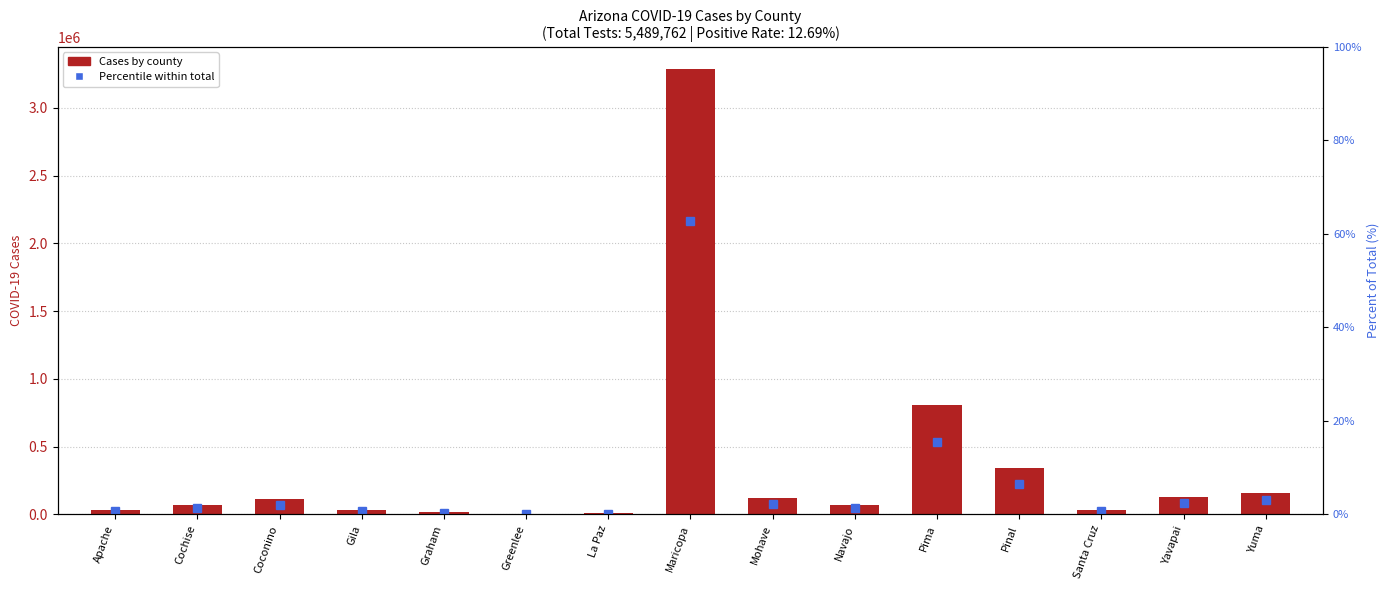

Which has a higher value, Coconino or Greenlee?

Coconino